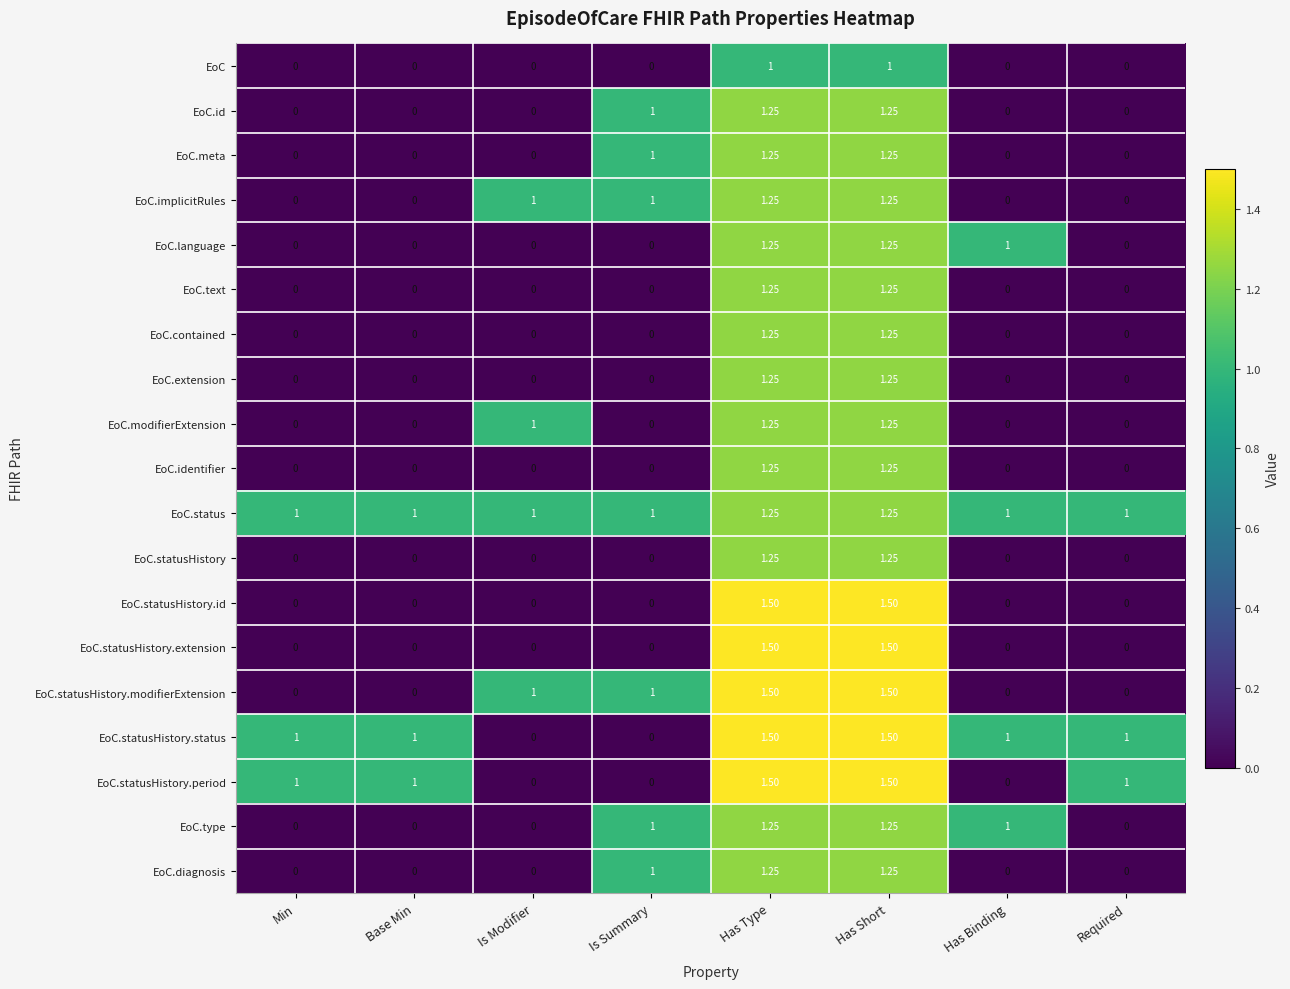

Which series has the largest total across all categories?

EoC.status